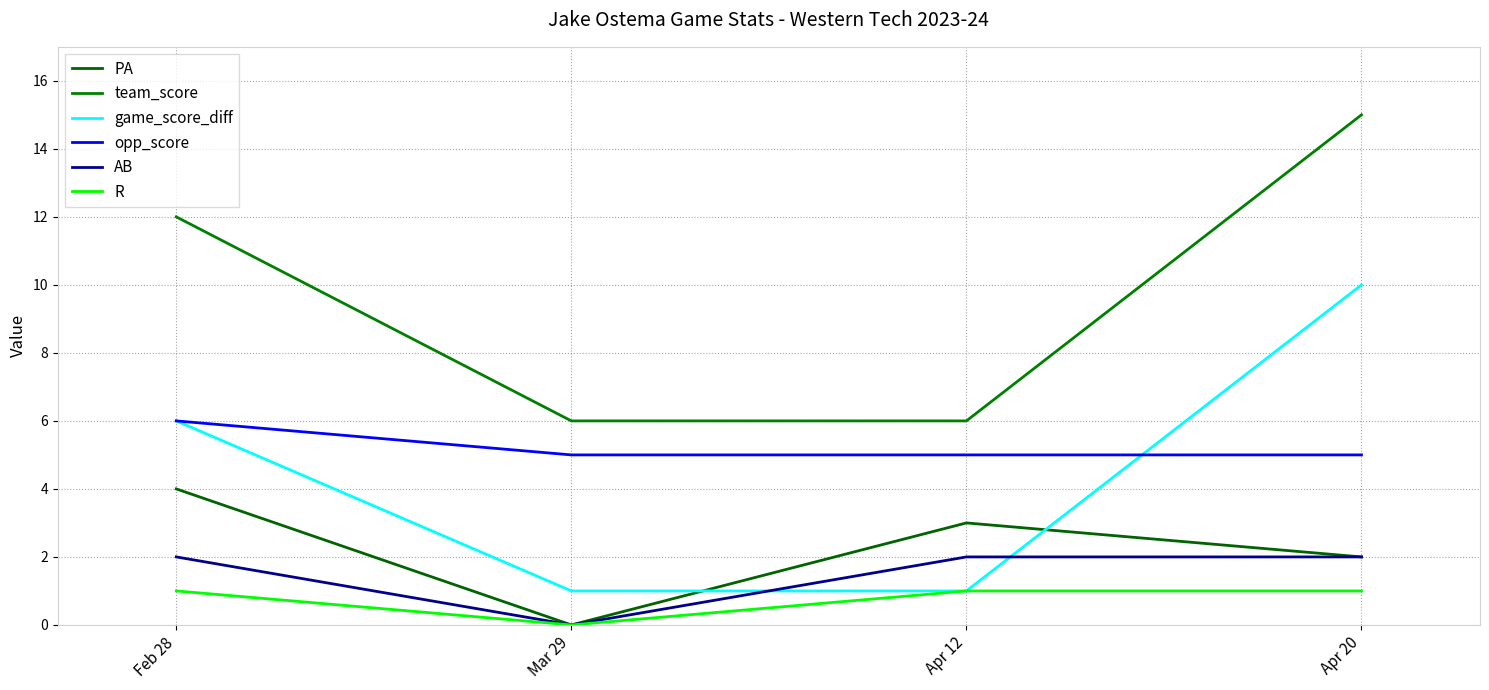

Is the value of game_score_diff at Feb 28 greater than the value of AB at Feb 28?

Yes